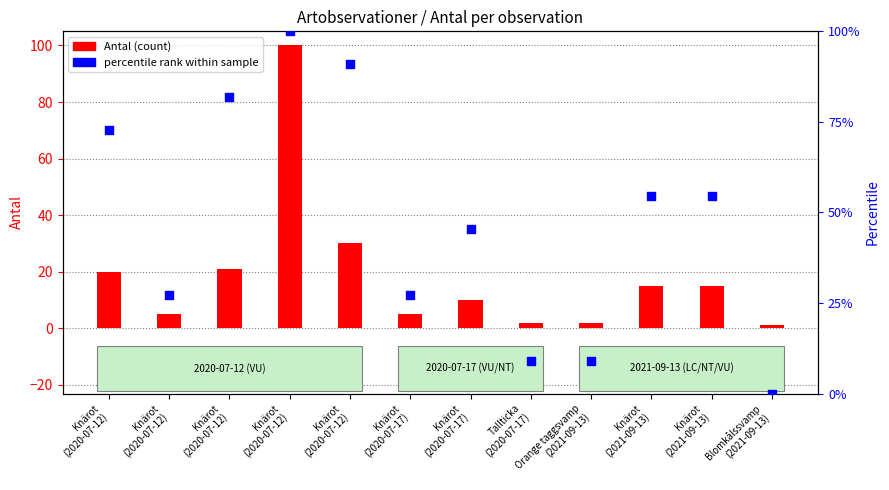

Is the value of Antal (count) at Knärot
(2020-07-12) greater than the value of percentile rank within sample at Orange taggsvamp
(2021-09-13)?

Yes